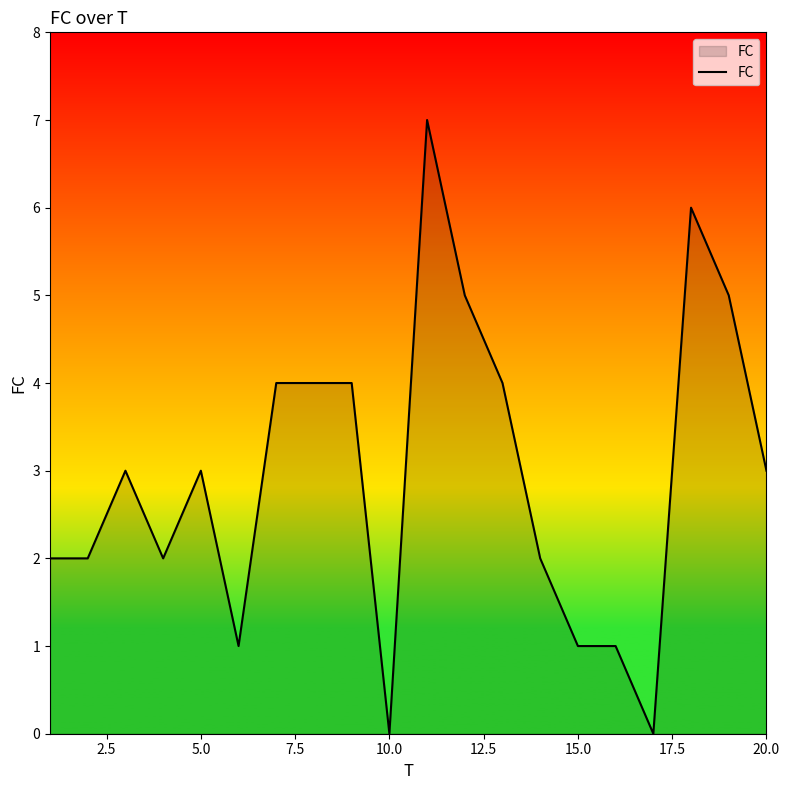

What is the difference between the maximum and minimum values?

7